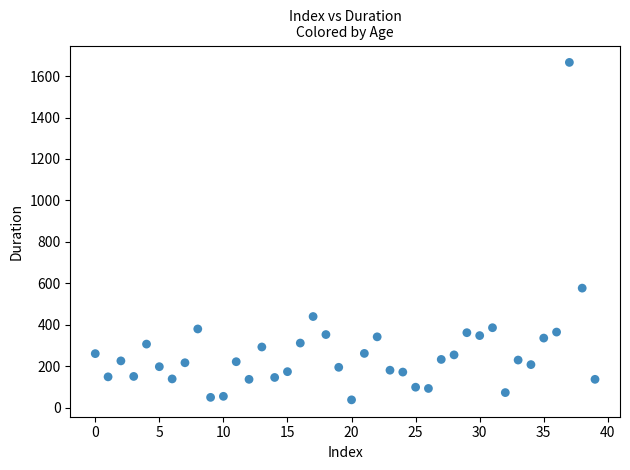

What is the range of Y values (max minus min)?

1628